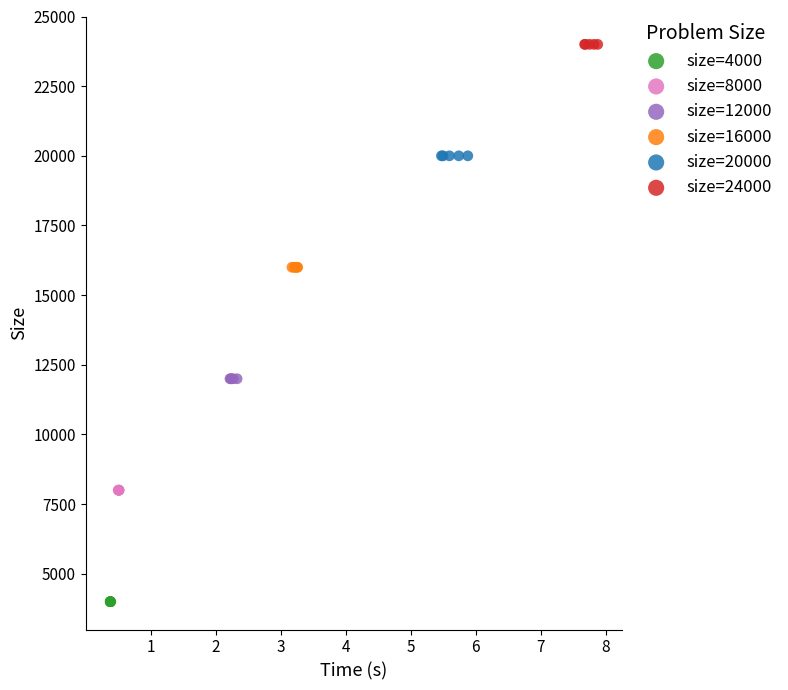

What are all the series names shown in the legend?

size=4000, size=8000, size=12000, size=16000, size=20000, size=24000